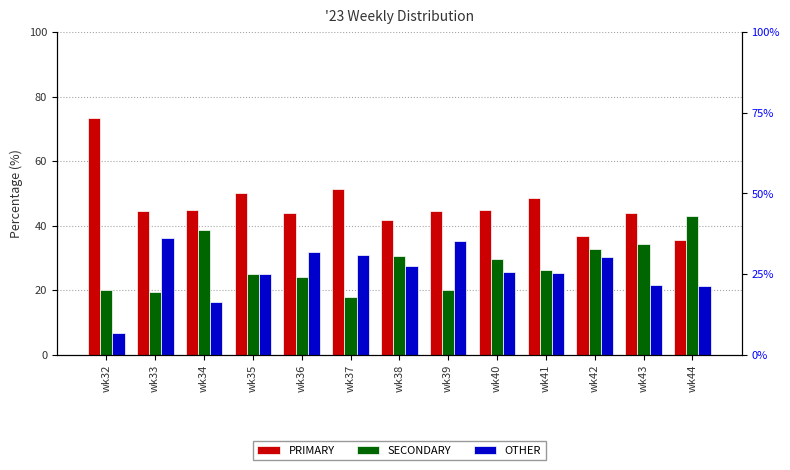

Which series changed the most between wk40 and wk42?

PRIMARY